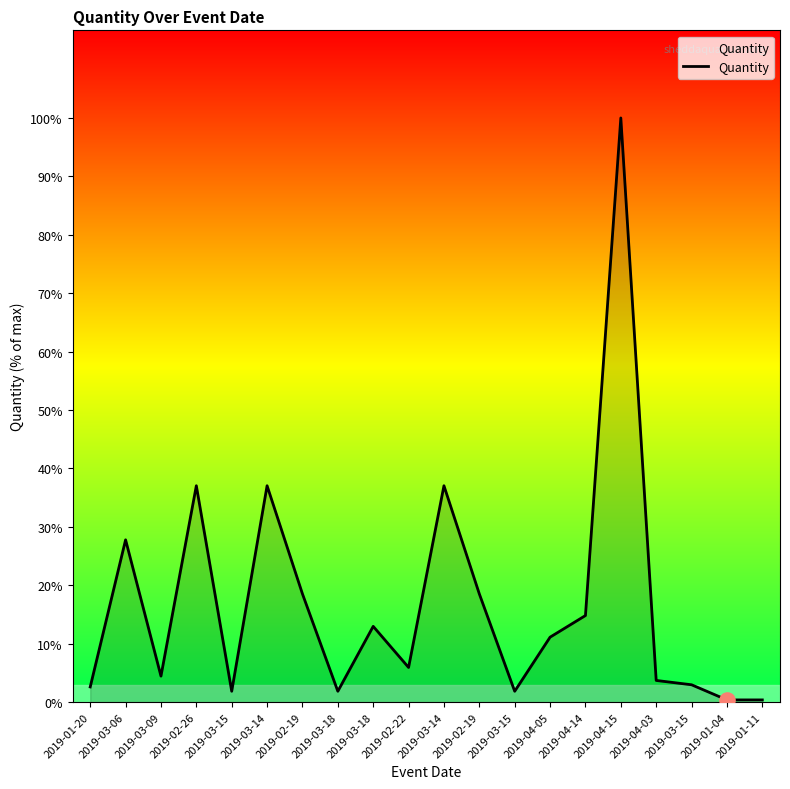

Does the chart have visible grid lines?

No